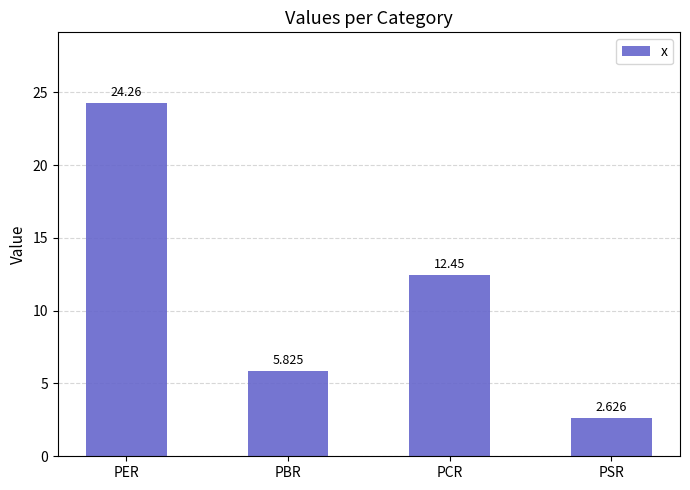

What is the label of the 2nd bar from the right?

PCR